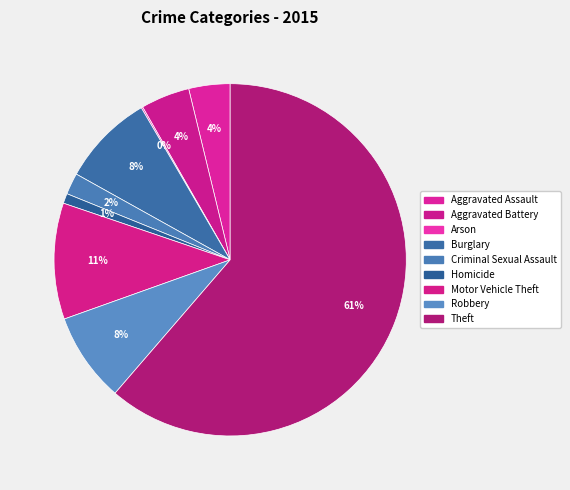

Rank the categories by value from highest to lowest.

Theft, Motor Vehicle Theft, Burglary, Robbery, Aggravated Battery, Aggravated Assault, Criminal Sexual Assault, Homicide, Arson